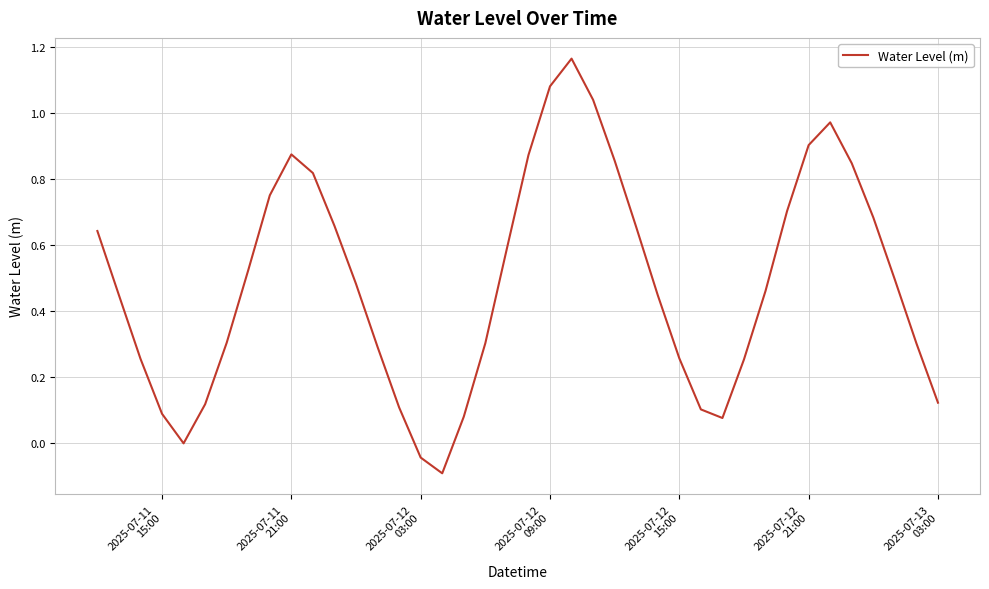

True or false: there are more than 2 points higher than both neighbors.

True